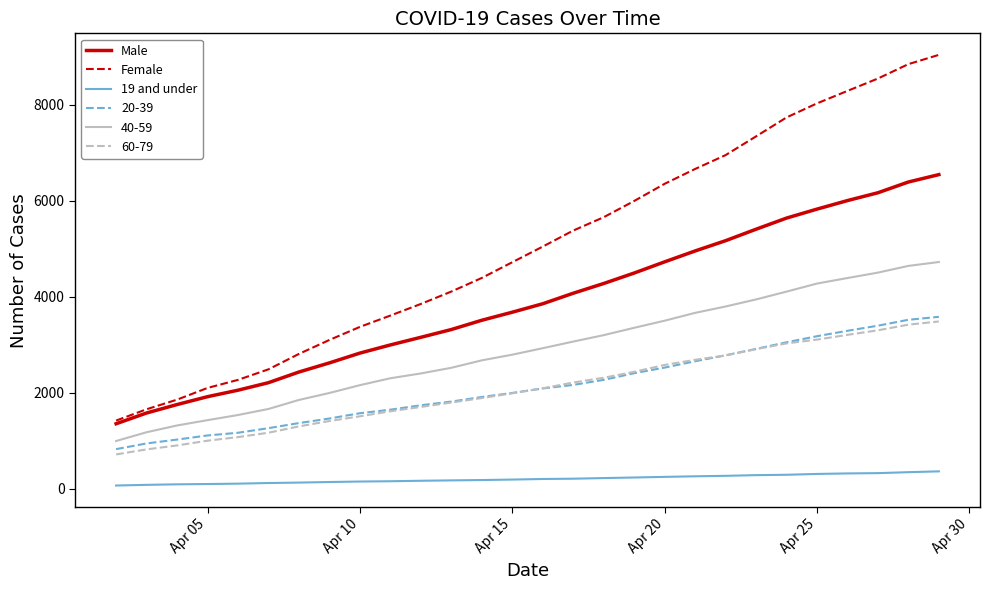

Which series has the largest total across all categories?

Female